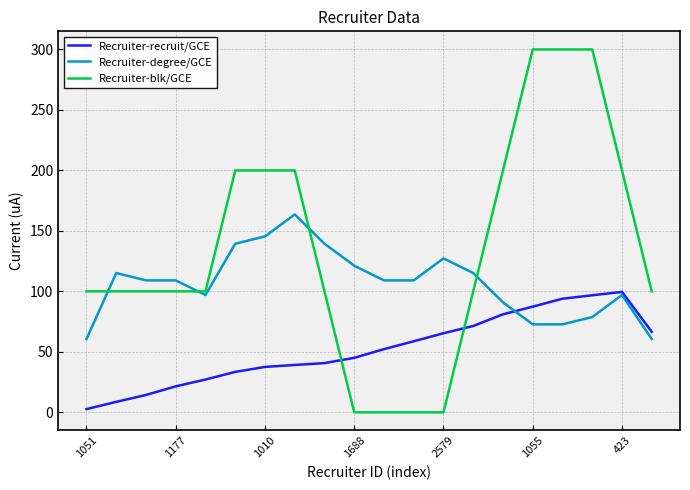

How many categories are shown in the chart?

20